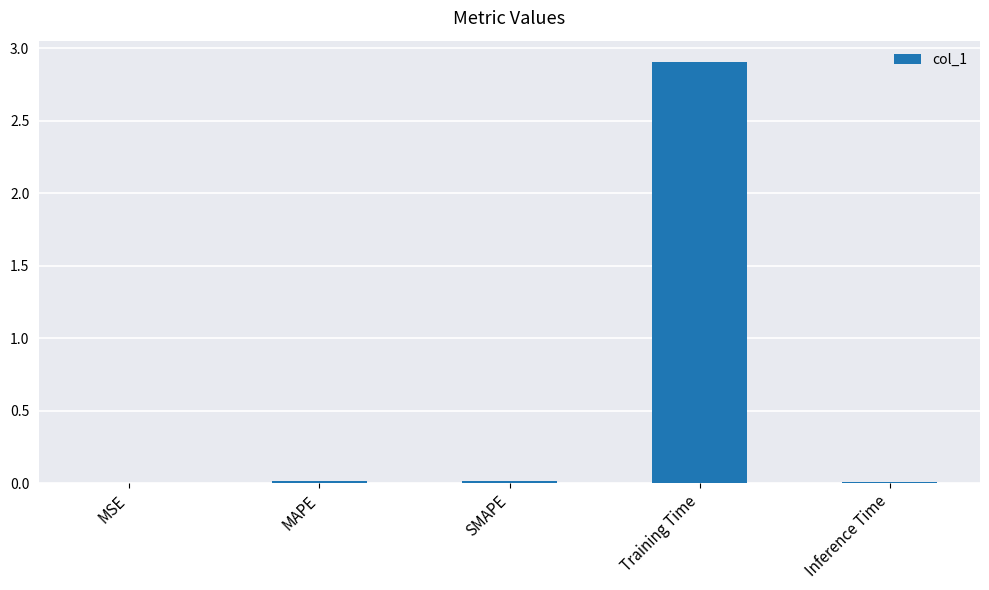

Which has a higher value, Training Time or Inference Time?

Training Time